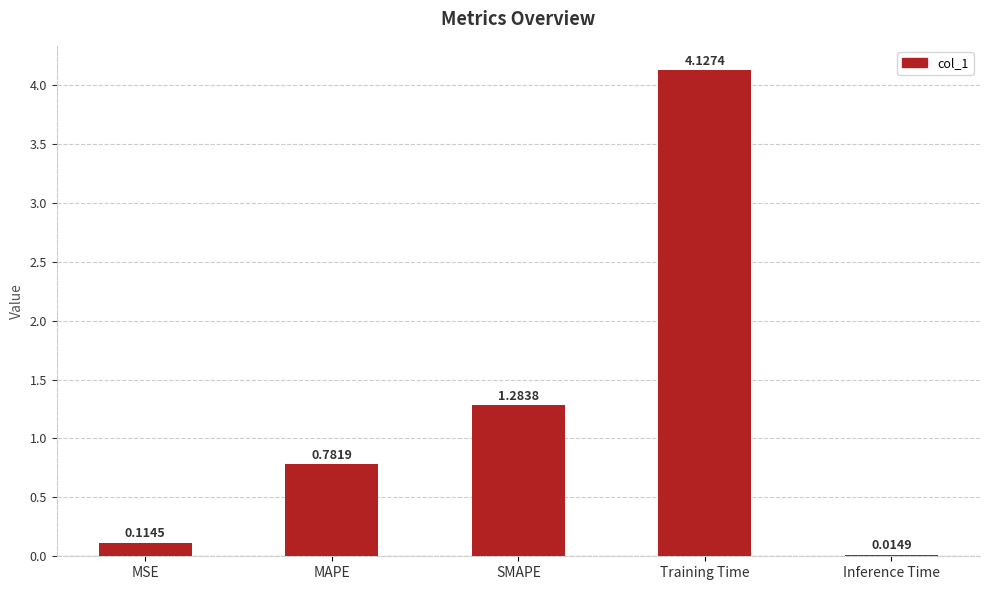

Which category has the highest value across all series?

Training Time